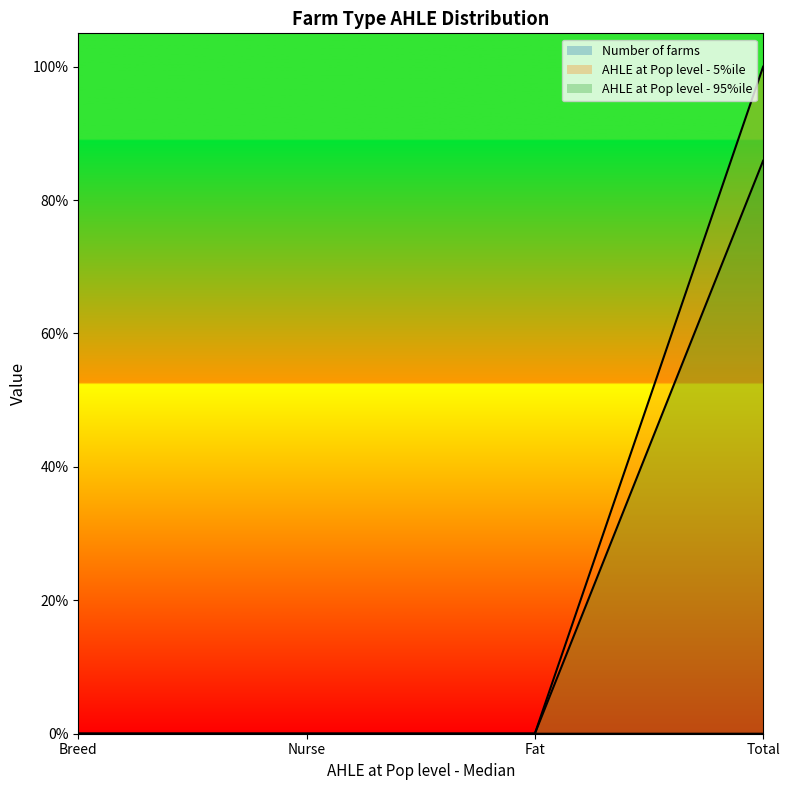

True or false: AHLE at Pop level - 5%ile has more than 2 points higher than both neighbors.

False